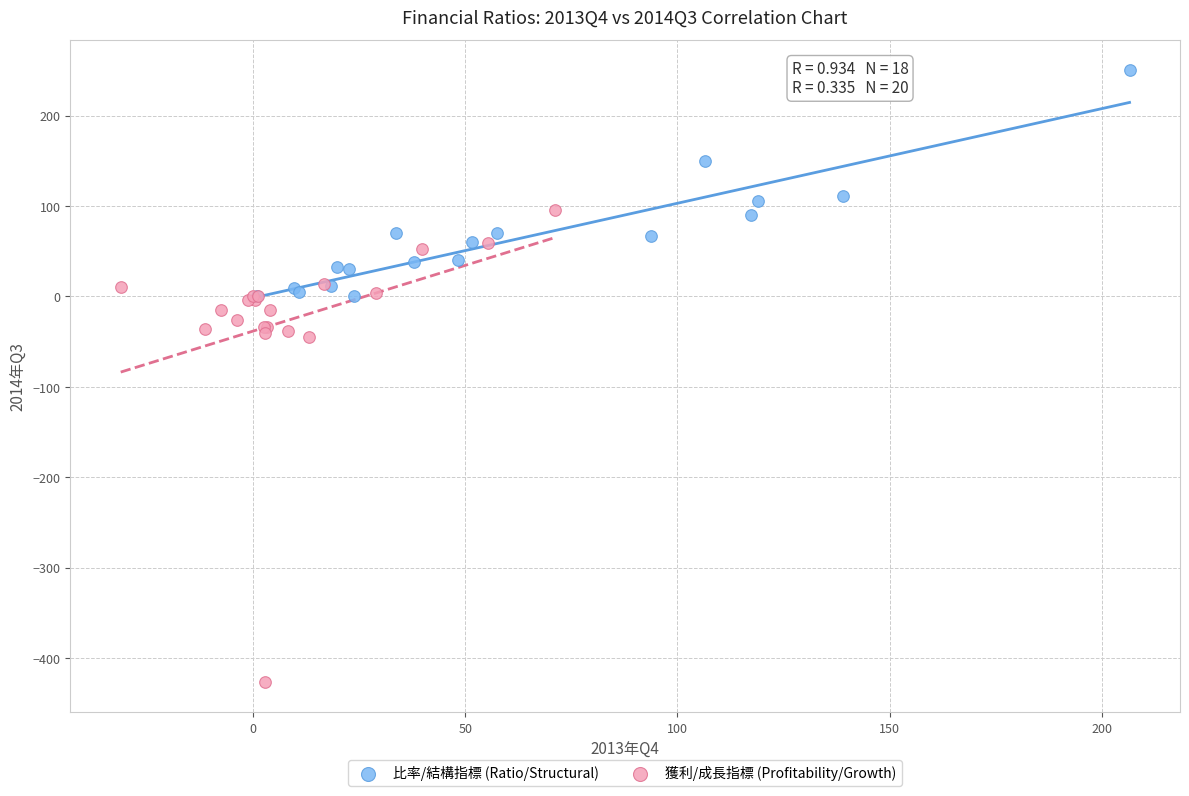

Which series reaches the maximum Y coordinate?

比率/結構指標 (Ratio/Structural)